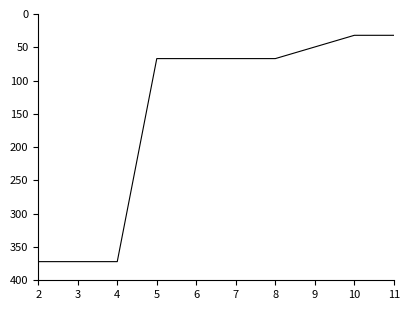

What is the greatest value displayed?

372